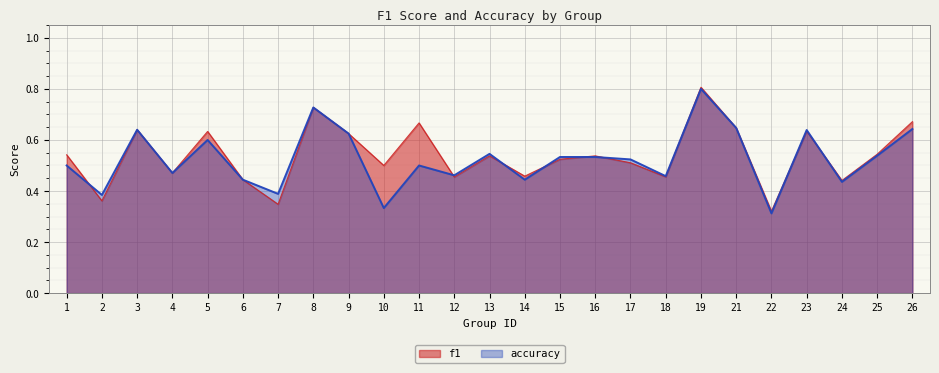

What is the sum of the f1 values at 6 and 1?

1.0